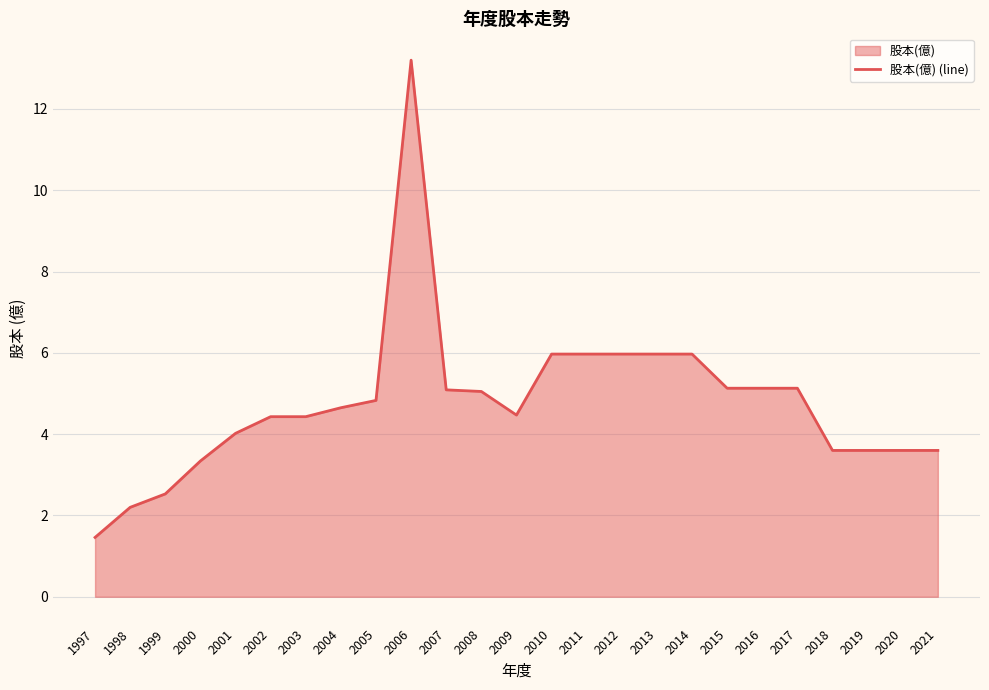

How many points are lower than both their immediate neighbors (excluding endpoints)?

1